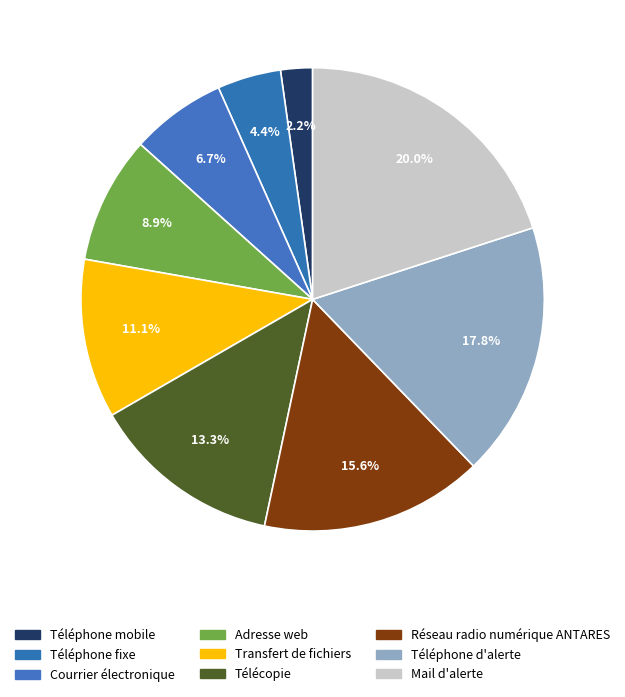

Is there any slice that represents more than half of the pie?

No